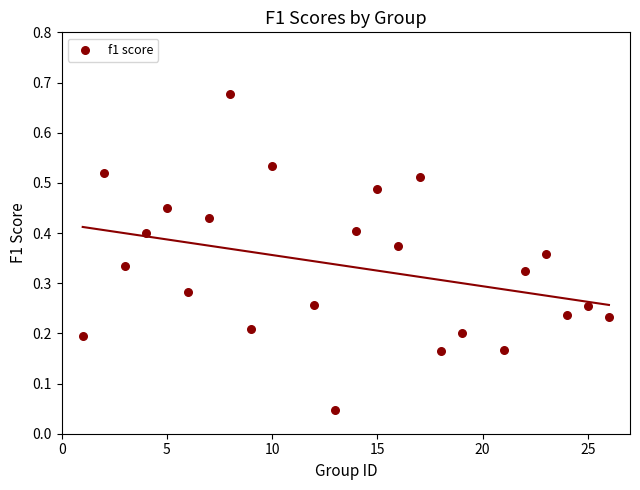

What is the range of Y values (max minus min)?

0.6